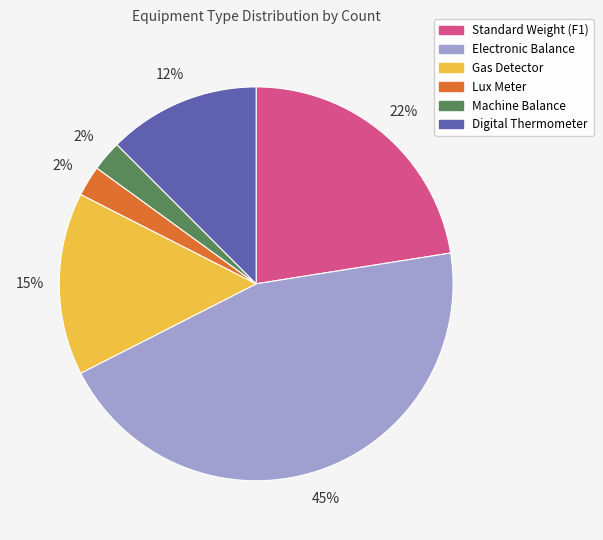

What is the ratio of the value at Lux Meter to the value at Machine Balance?

1.0